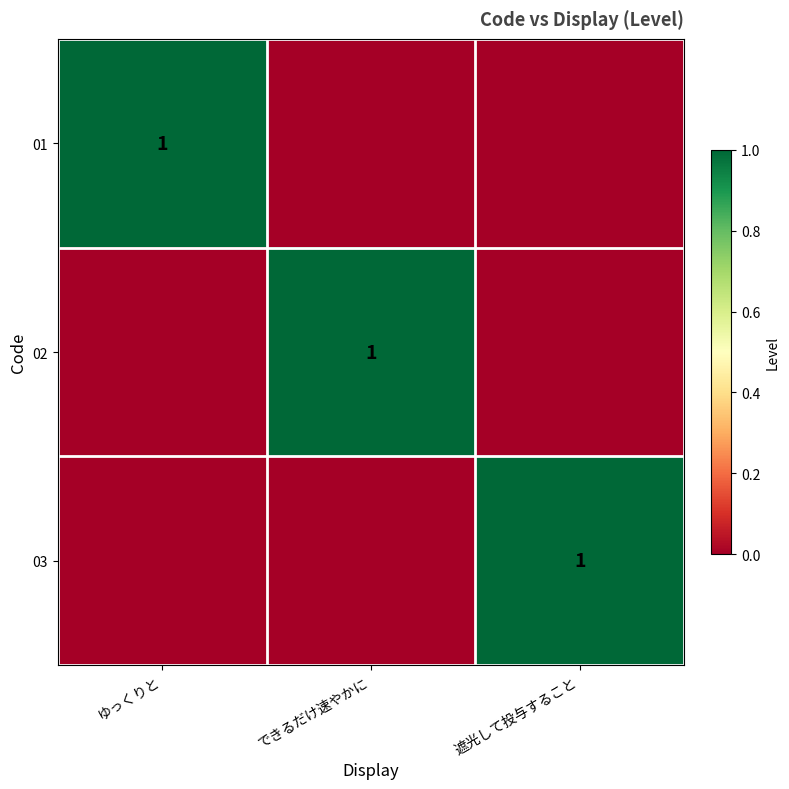

The value of 01 at ゆっくりと is 1. True or false?

True